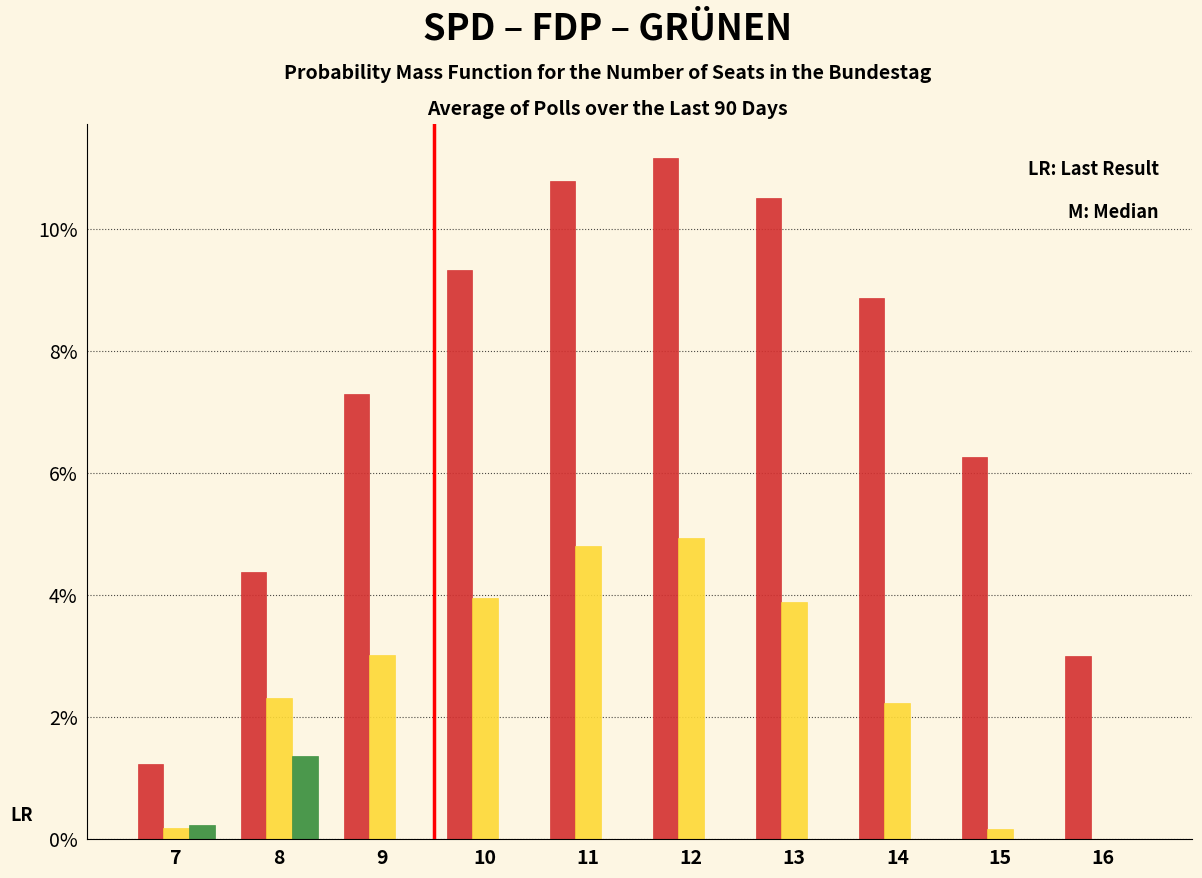

Which label corresponds to the largest value in the chart?

12